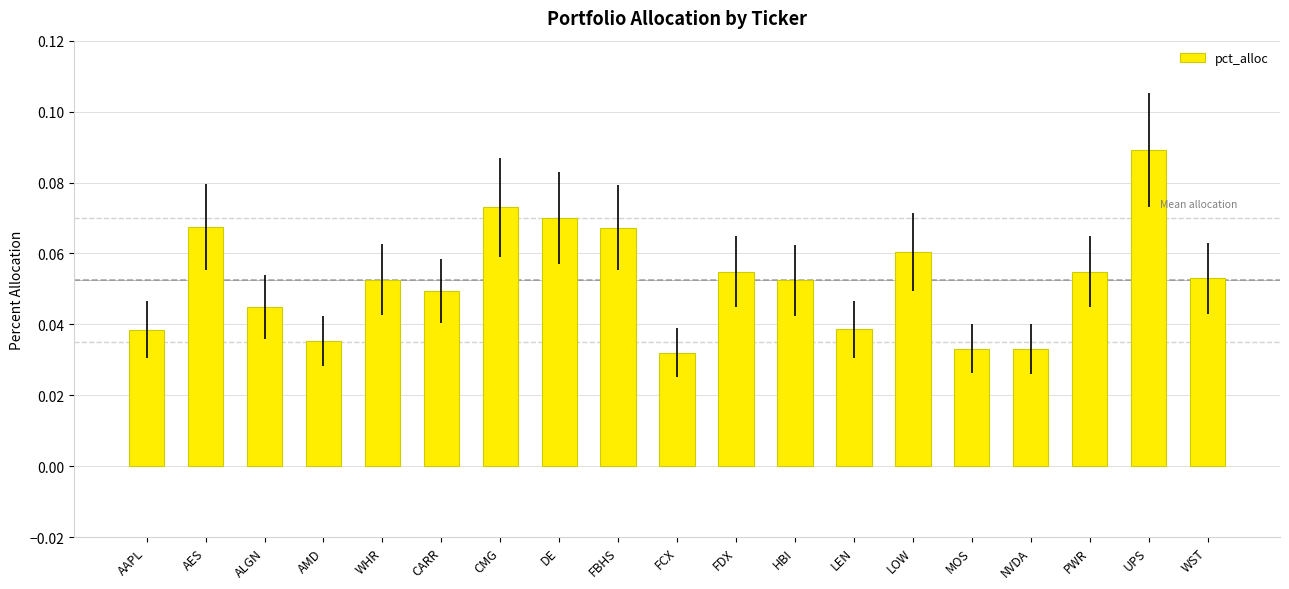

Between HBI and AES, which is larger?

AES